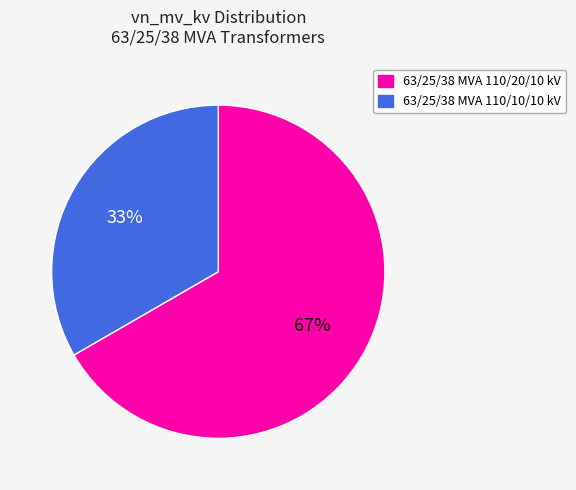

To the nearest percent, what portion does 63/25/38 MVA 110/20/10 kV represent?

67%